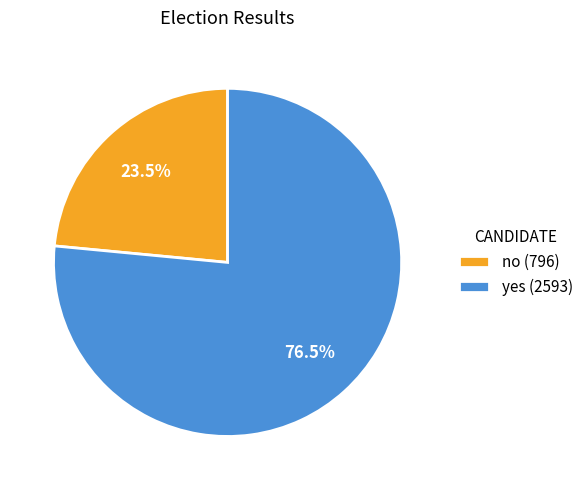

Approximately how many times larger is the value at yes (2593) compared to no (796)?

3.3